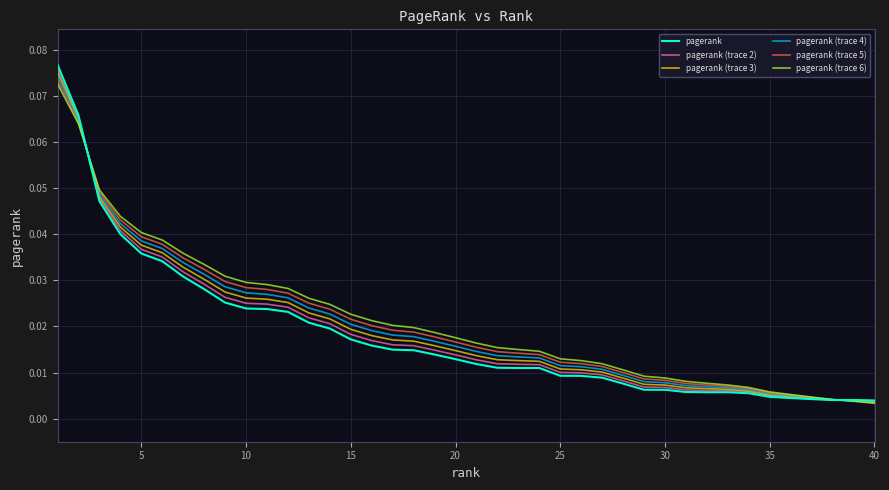

How many lines are shown in the chart?

6